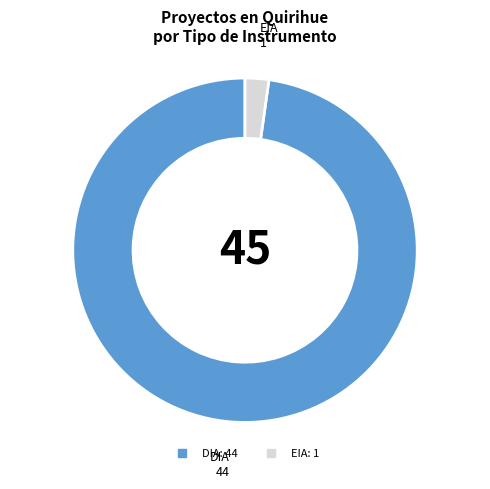

The DIA slice represents 84% of the pie. True or false?

False